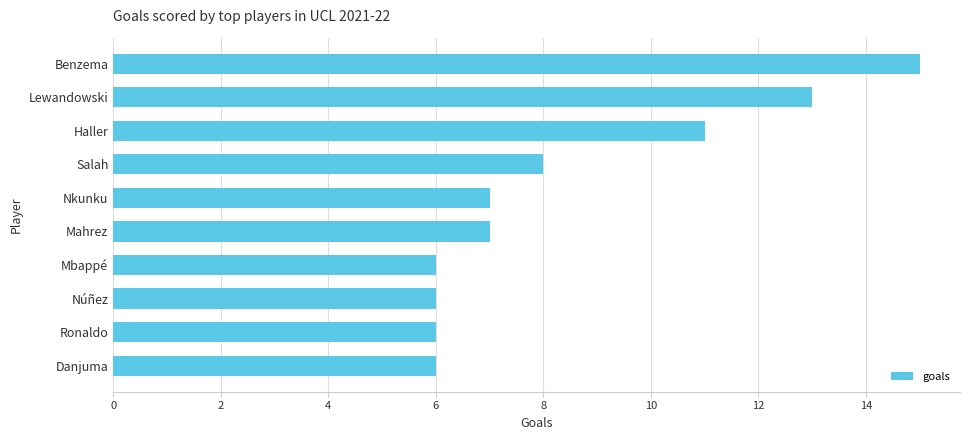

What is the greatest value displayed?

15